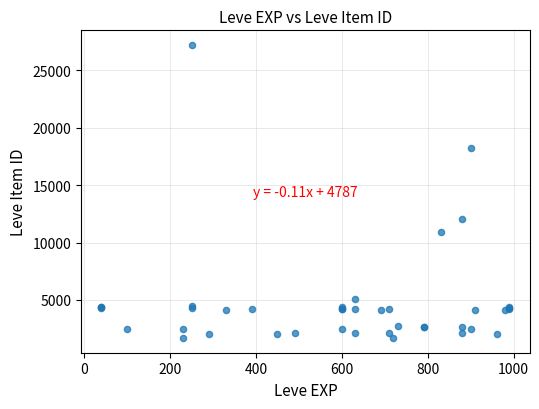

What Y value in the scatter plot is closest to 14448?

12018